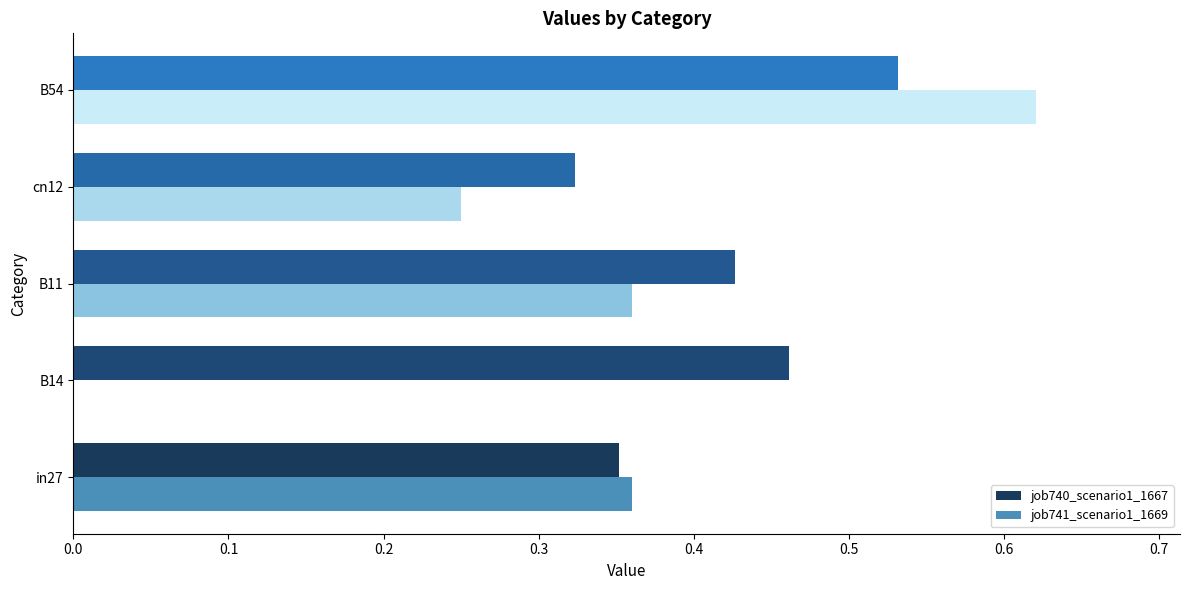

The value of job740_scenario1_1667 at in27 is 0.2. True or false?

False